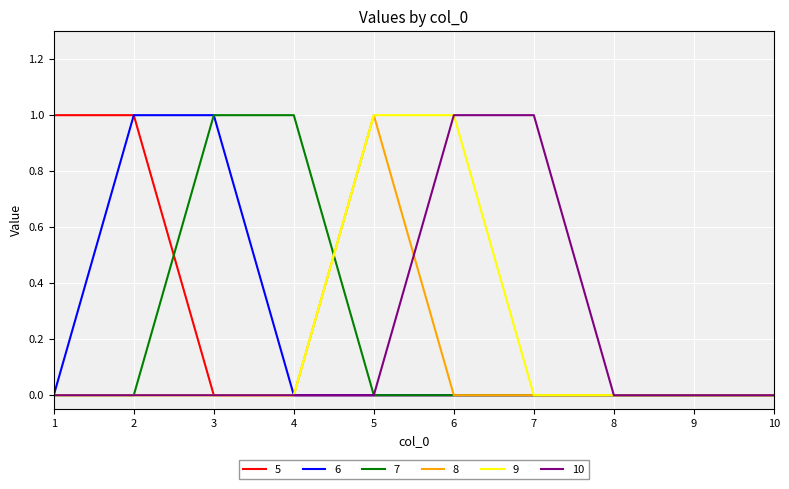

Is it true that 5 equals 0 at 9?

True